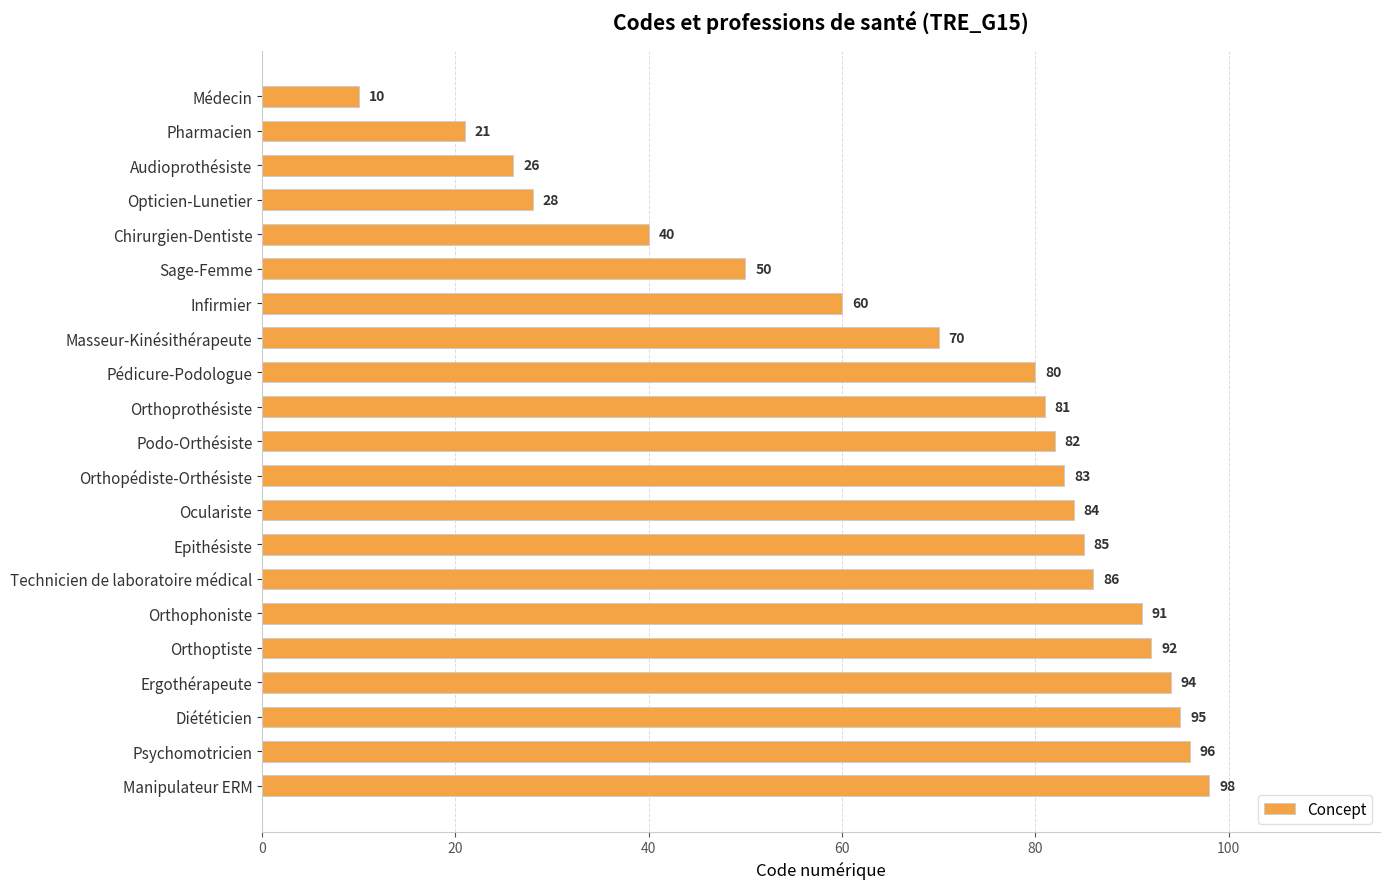

What is the sum of all values?

1452